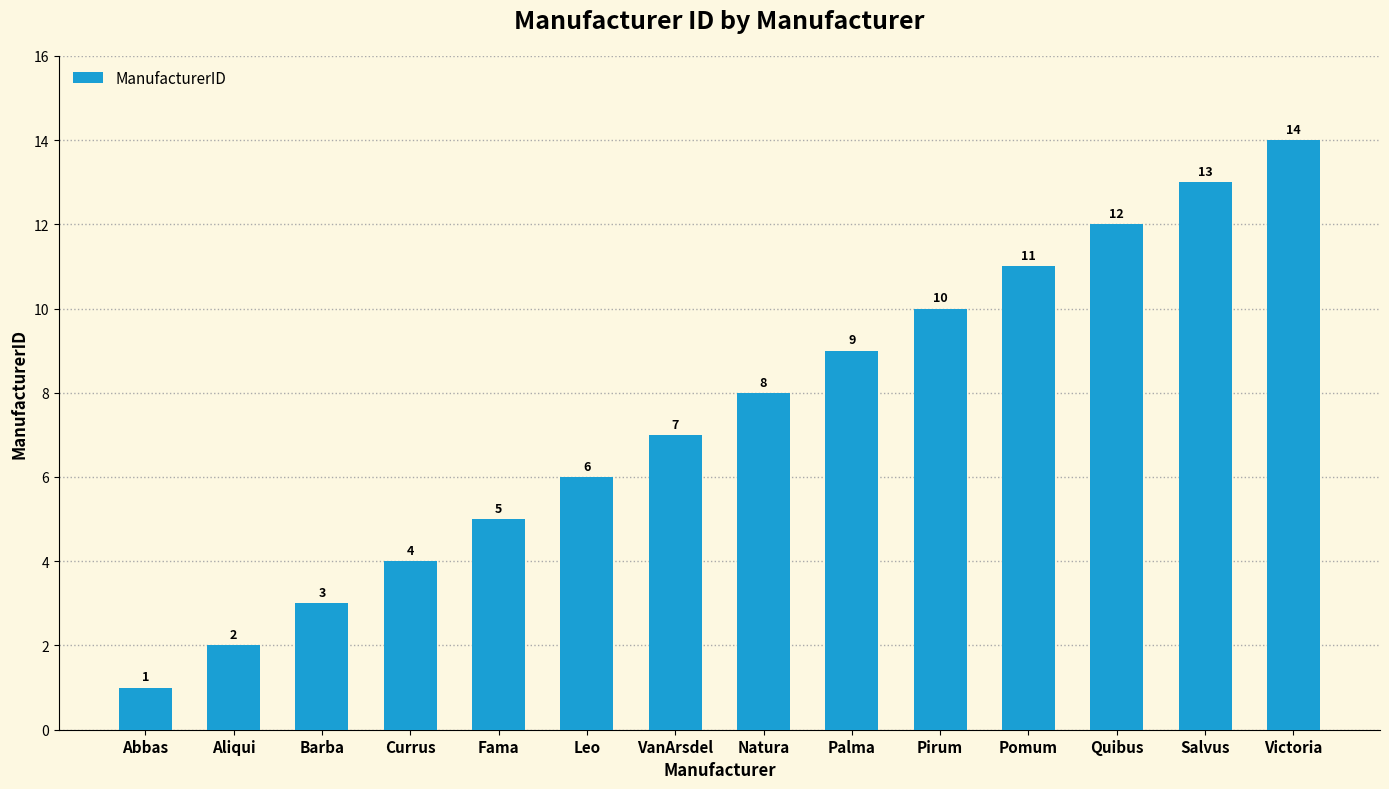

At which category does the chart reach its peak across all series?

Victoria